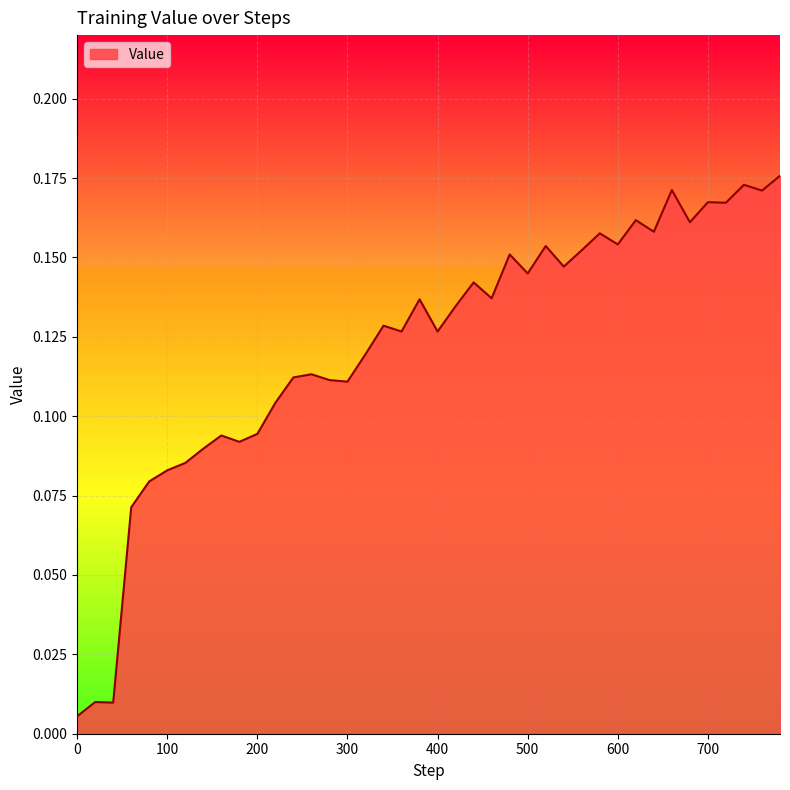

What is the greatest value displayed?

0.2